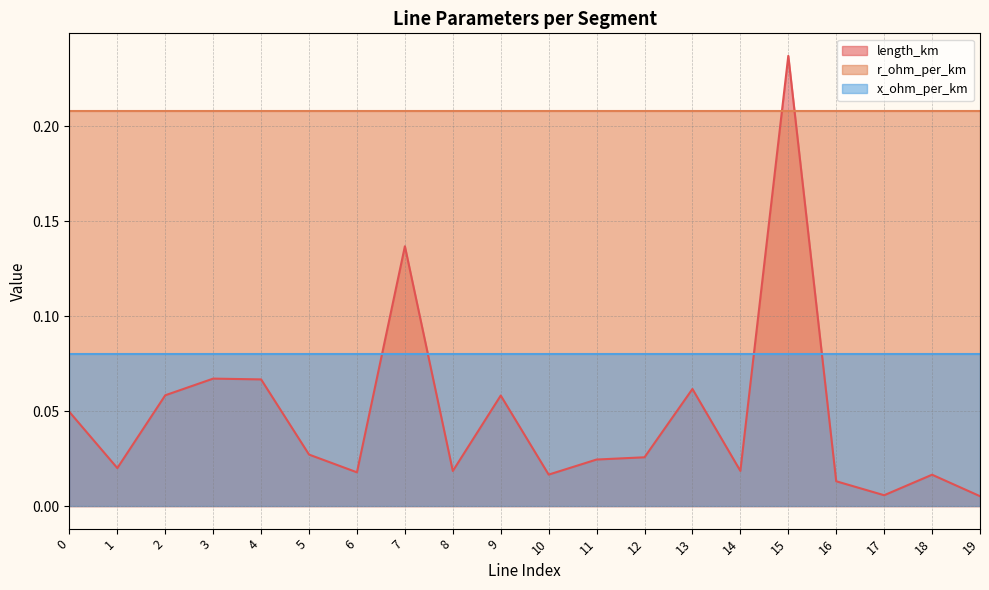

Rank the series by their average value, from highest to lowest.

r_ohm_per_km, x_ohm_per_km, length_km